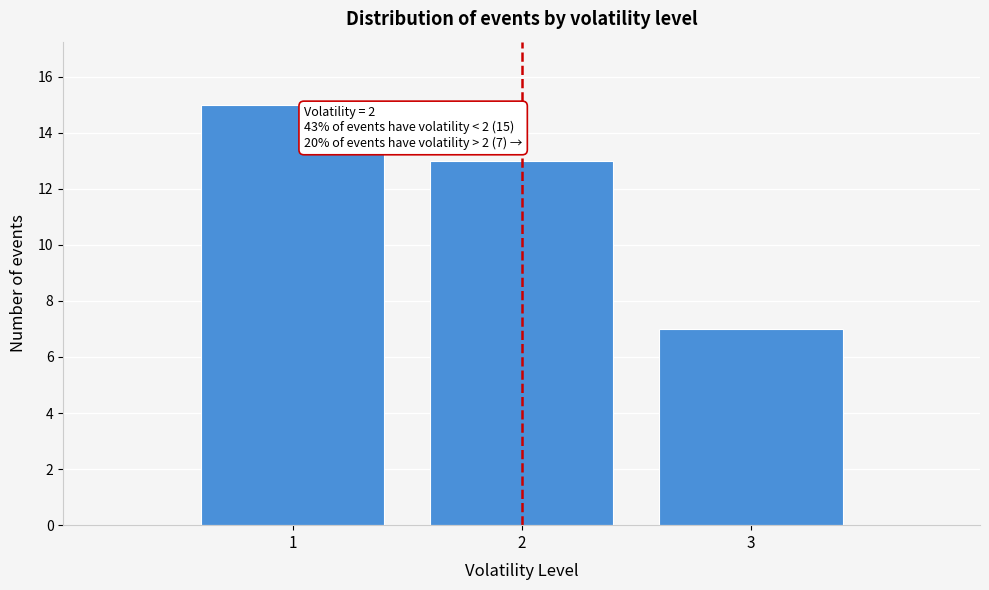

Reading right to left, what are all the values shown in this chart?

3=7	2=13	1=15